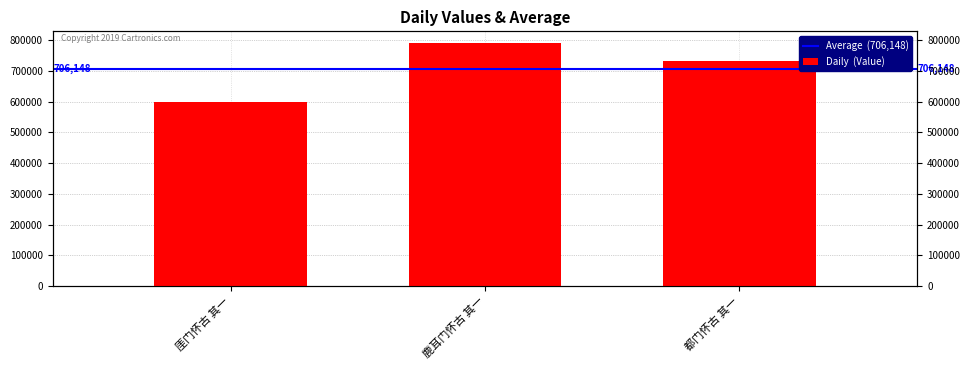

How many bars are there in total?

3